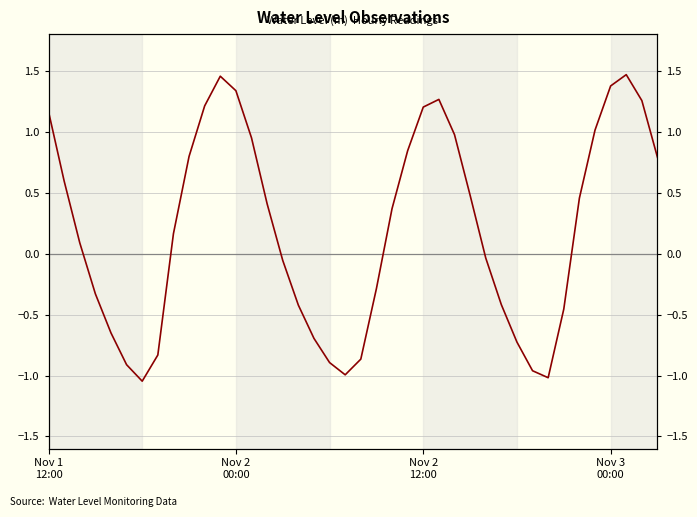

How many lines are shown in the chart?

1